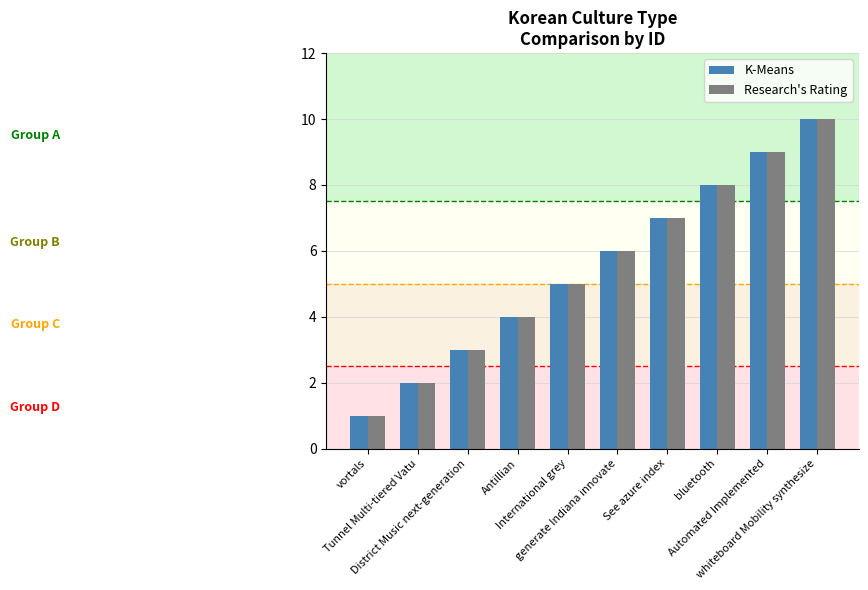

What is the average value of the K-Means series?

6